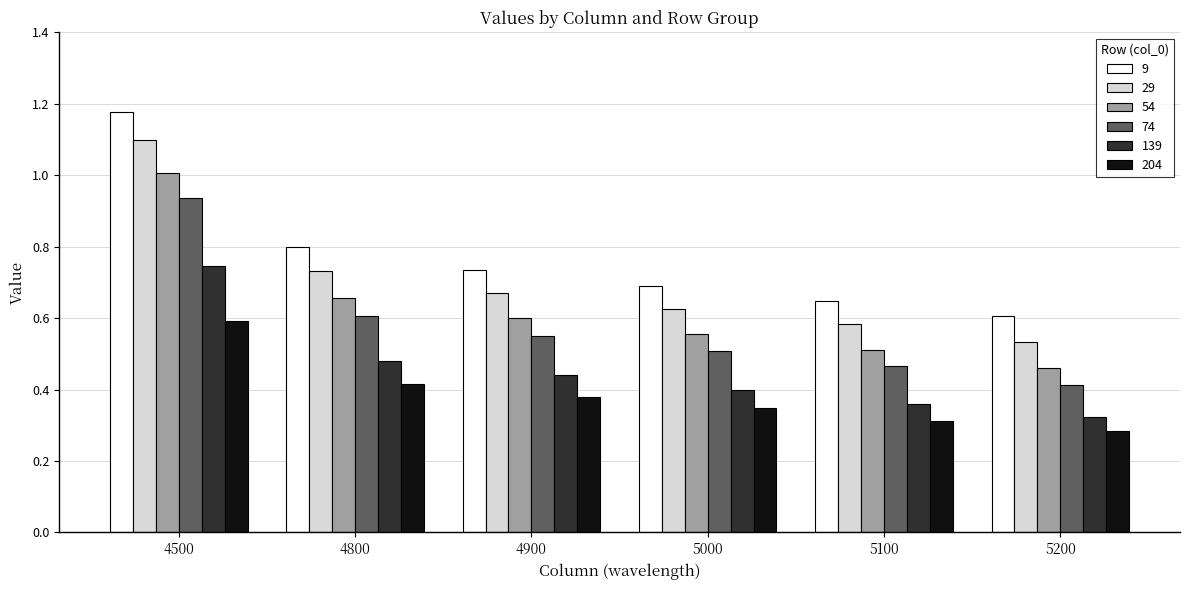

Which category has the highest value in the 29 series?

4500